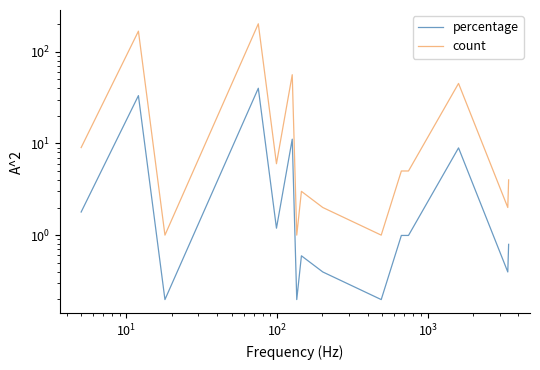

Which series has the largest total across all categories?

count